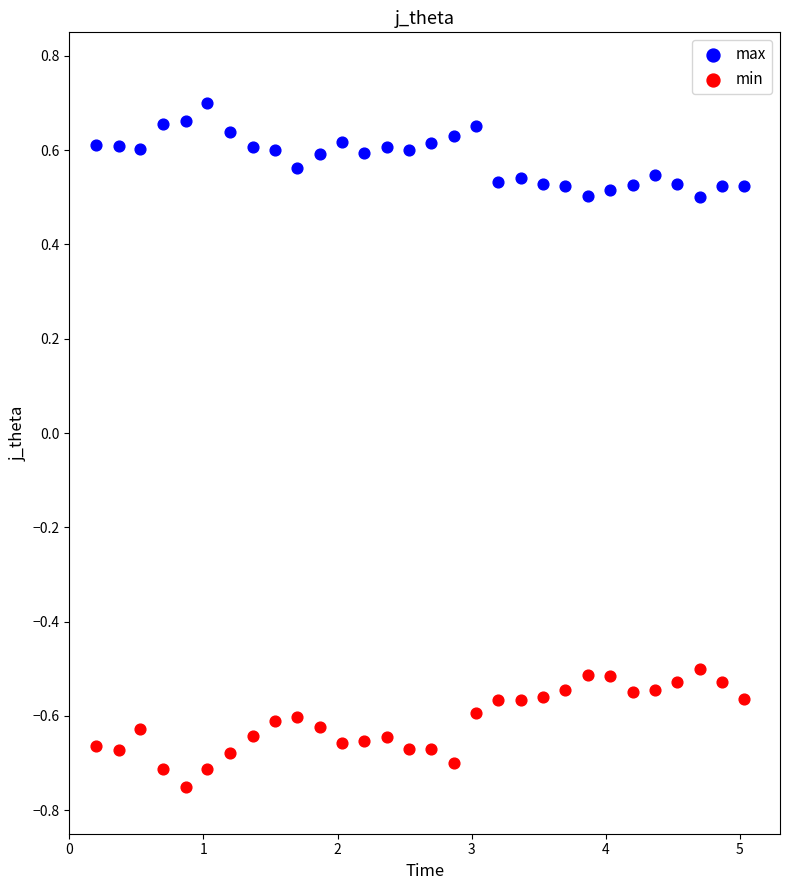

Which series contains the lowest Y value?

min